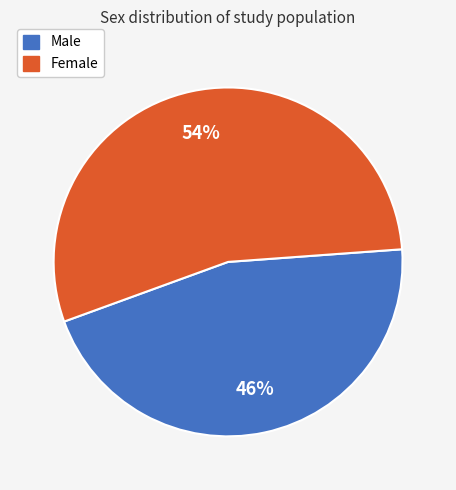

Between Male and Female, which is larger?

Female